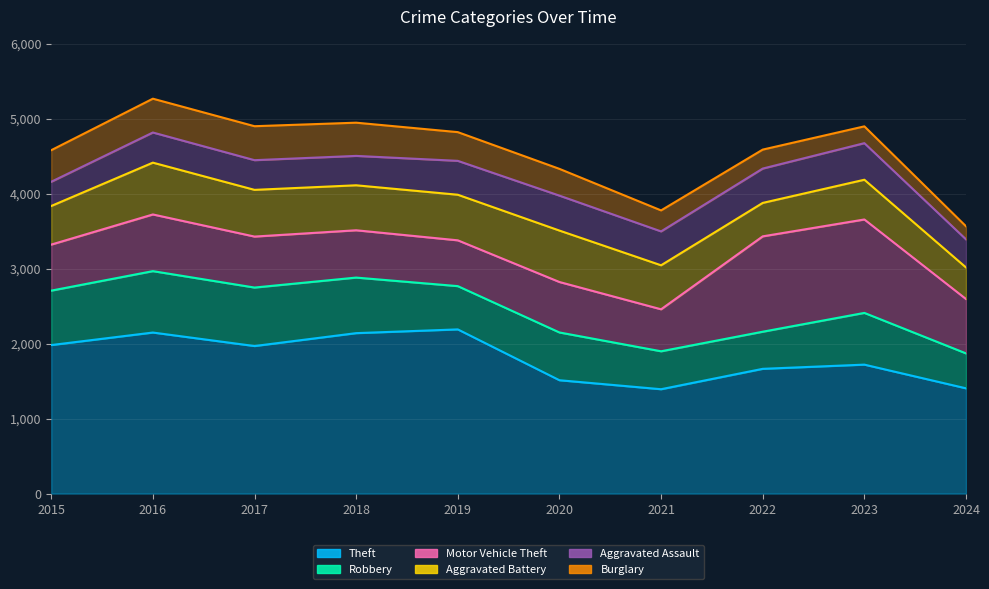

Which series changed the most between 2016 and 2018?

Motor Vehicle Theft